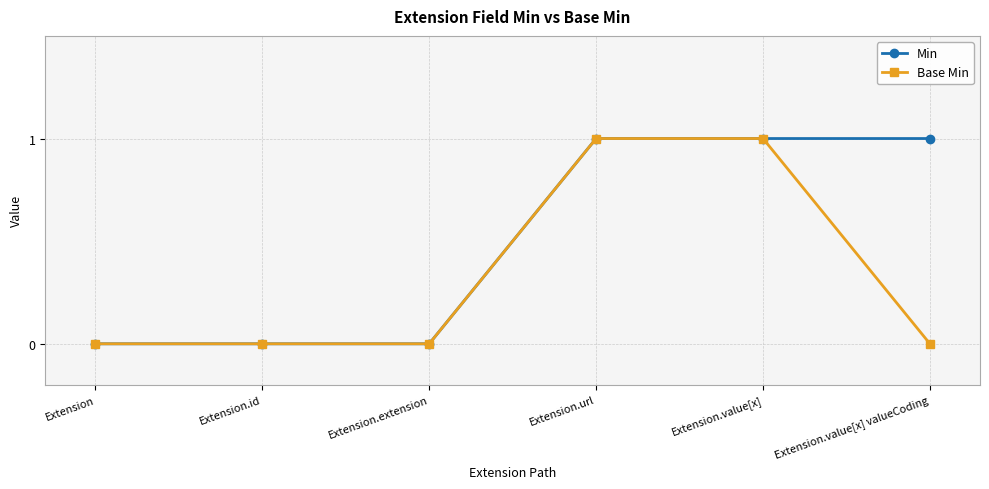

How many categories are shown in the chart?

6